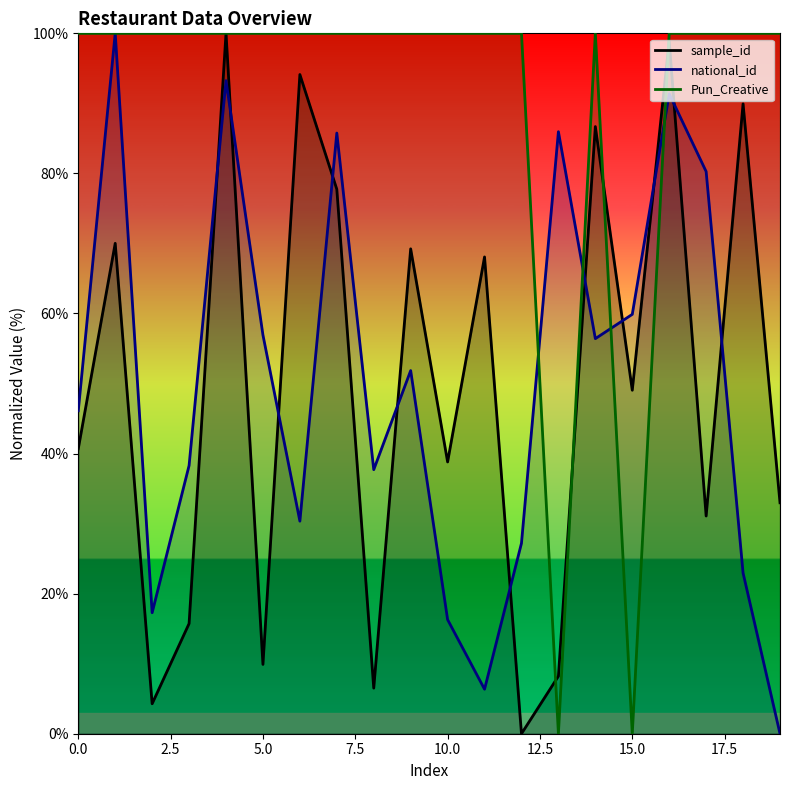

What is the average value of the sample_id series?

49.6